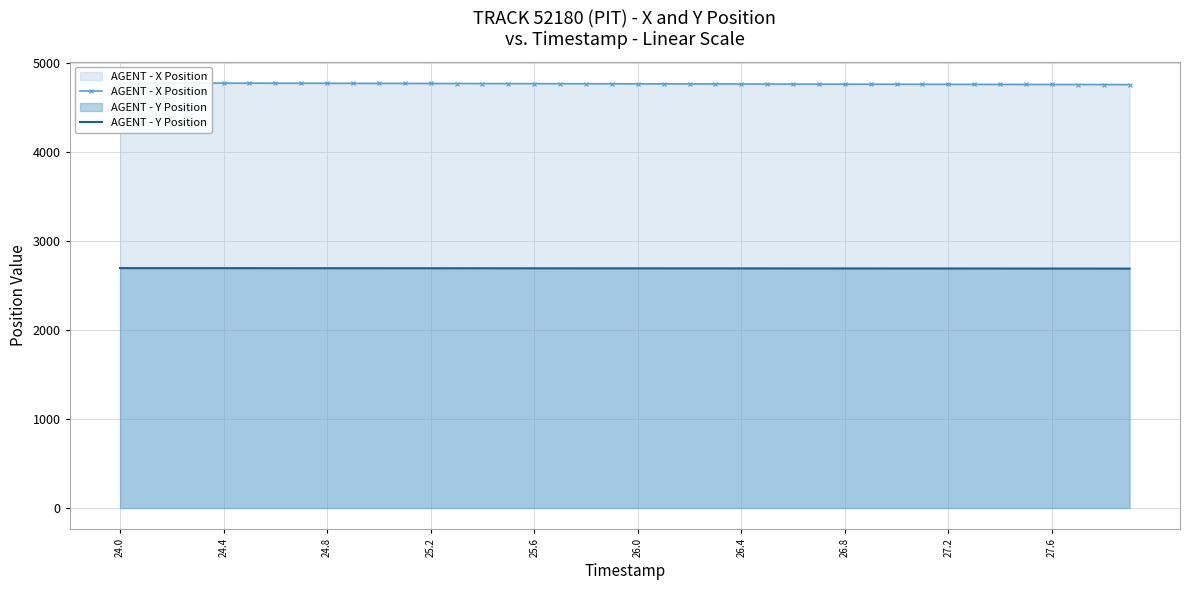

What is the highest value of the AGENT - Y Position series?

2694.9